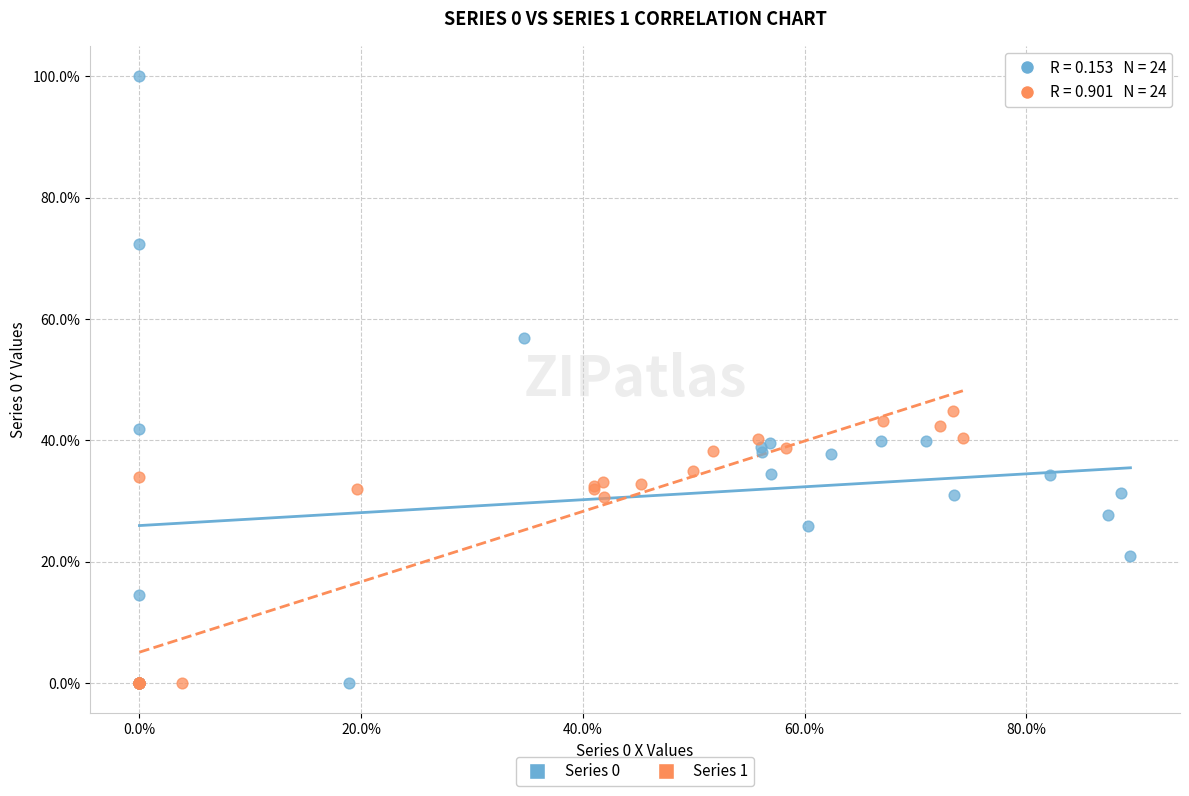

Which series contains the highest Y value?

Series 0